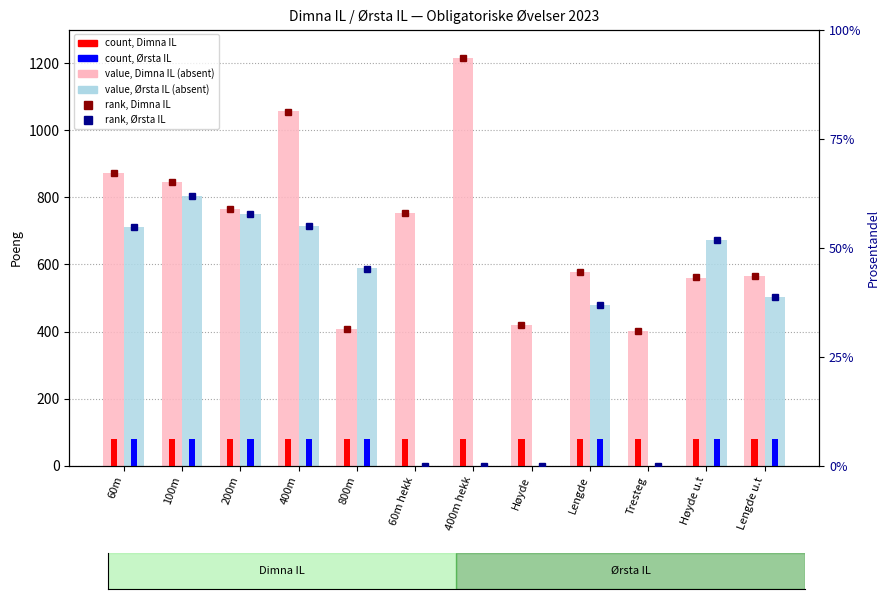

At how many categories does at least one series exceed 873?

2